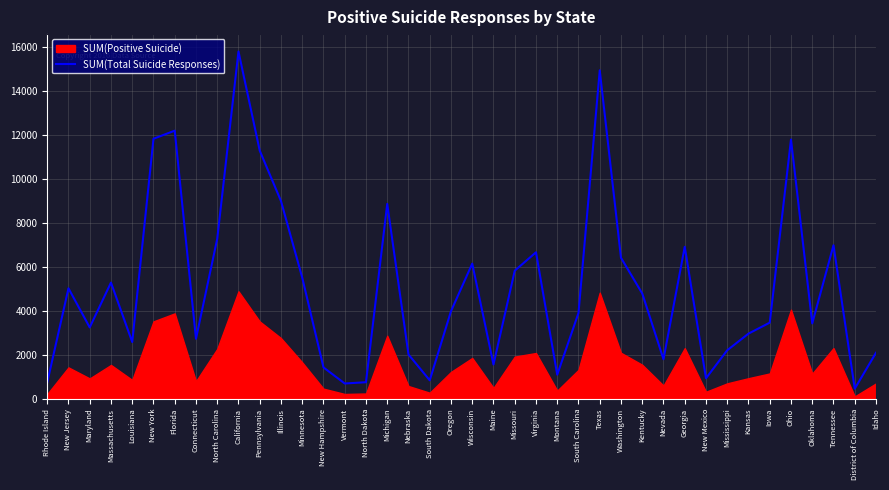

Between Maryland and Montana, which is larger?

Maryland